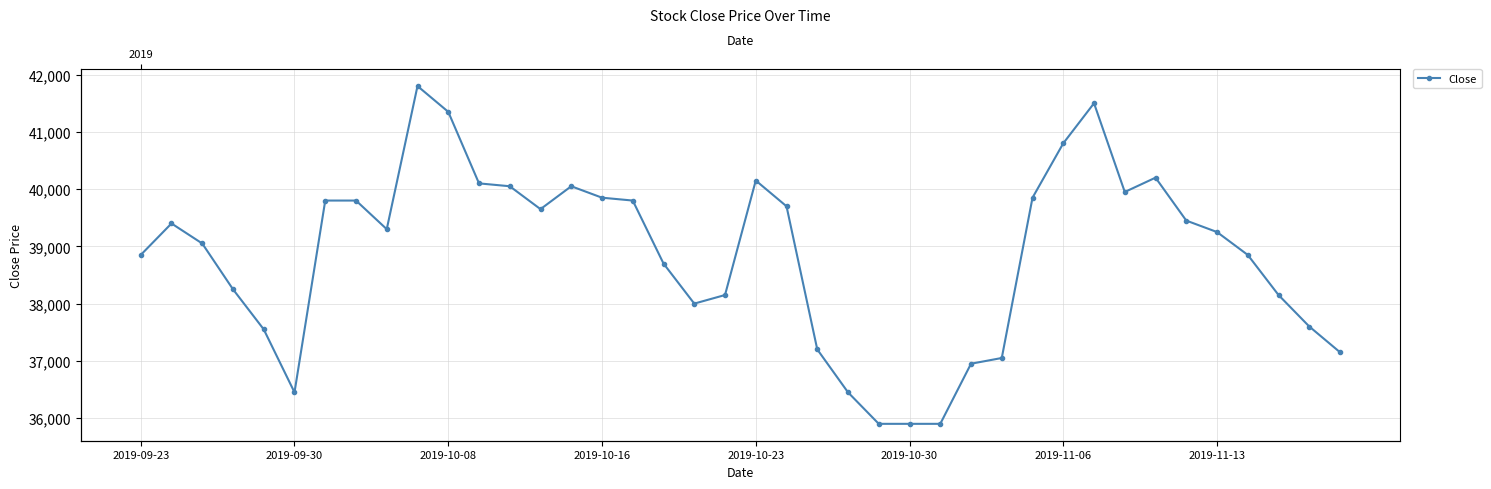

How many values are below 39300?

20